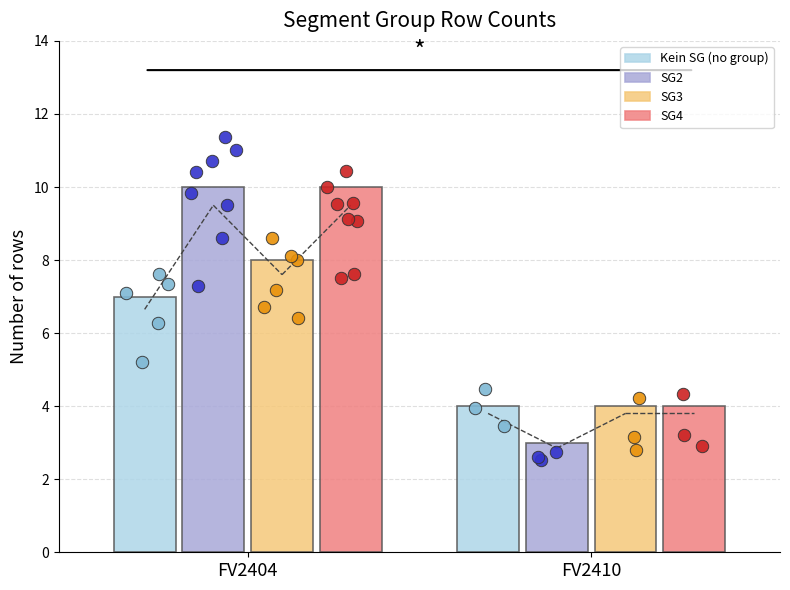

Is the value of SG3 at FV2404 greater than the value of Kein SG (no group) at FV2404?

Yes